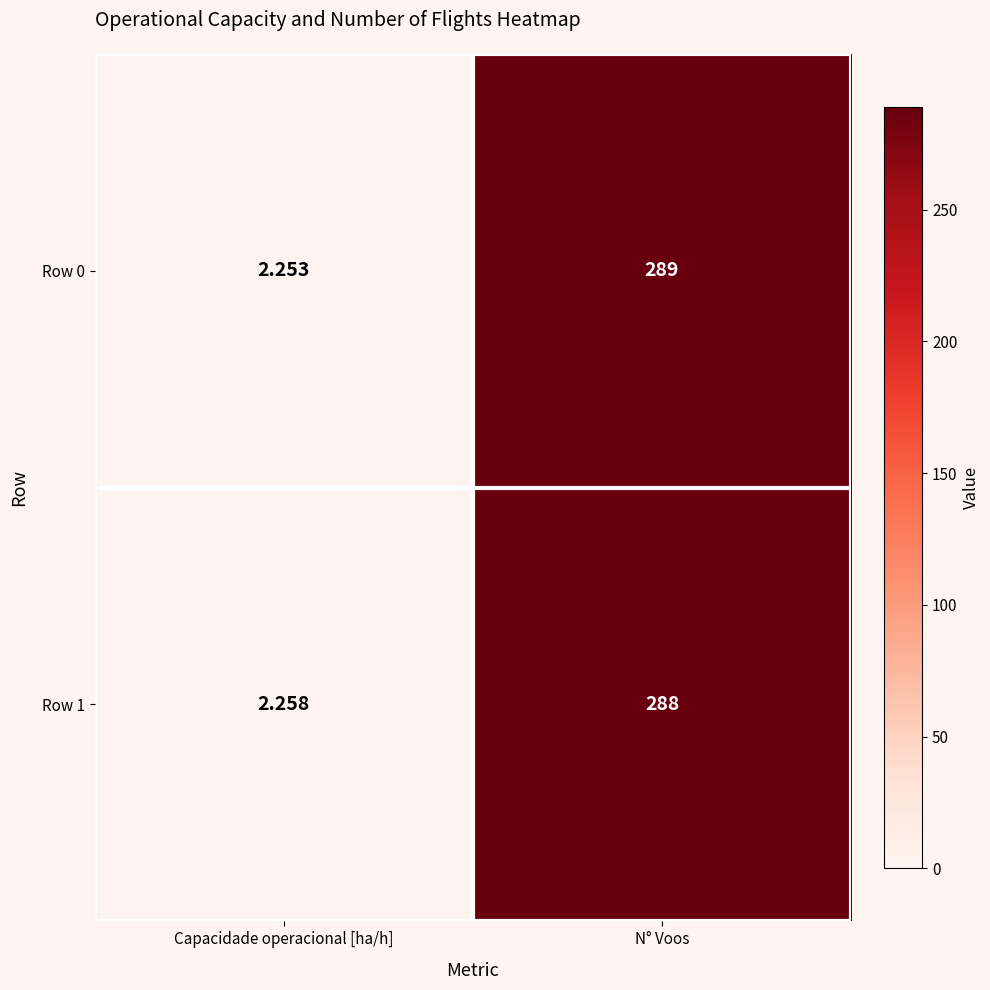

Which series changed the most between Capacidade operacional [ha/h] and N° Voos?

Row 0